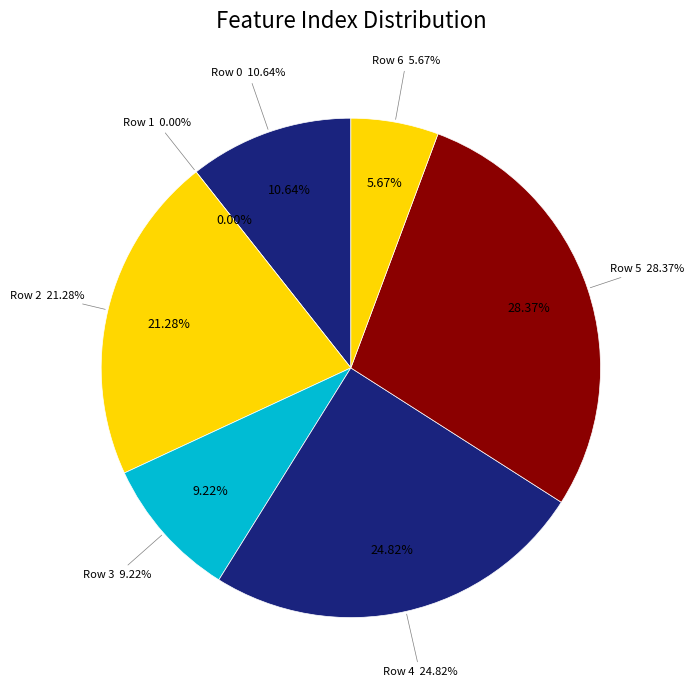

Approximately how many times larger is the value at 0 compared to 3?

1.2